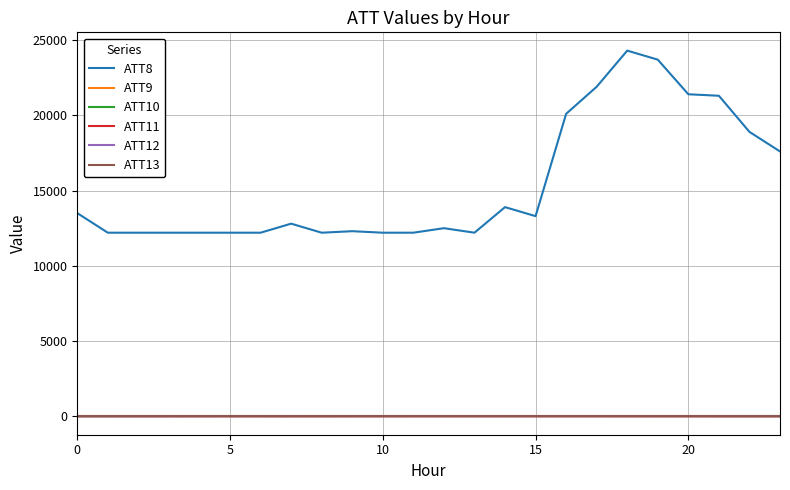

Is this an area chart (filled region under the line)?

No